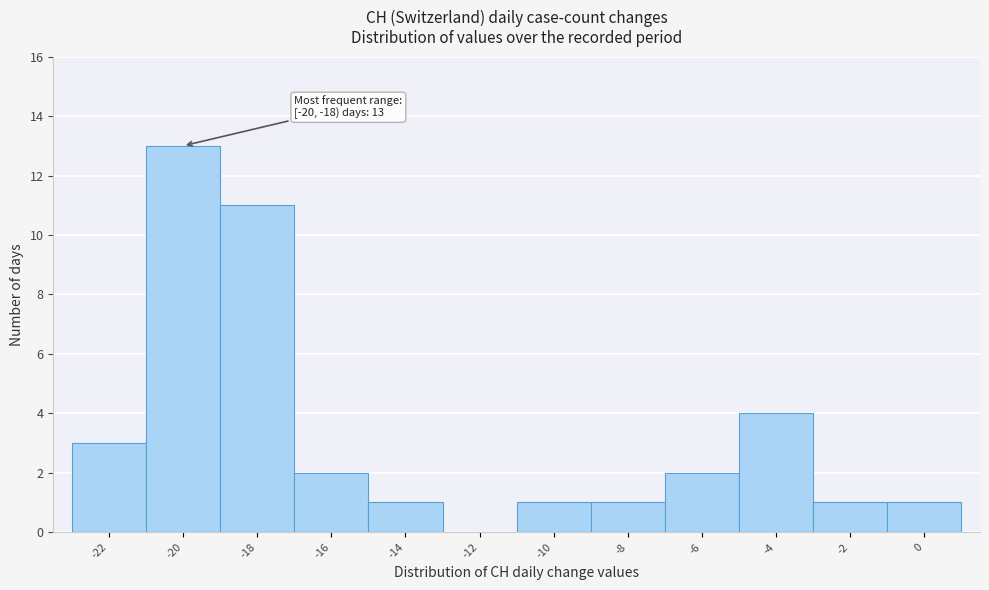

Reading left to right, what are all the values shown in this chart?

-22=3	-20=13	-18=11	-16=2	-14=1	-12=0	-10=1	-8=1	-6=2	-4=4	-2=1	0=1